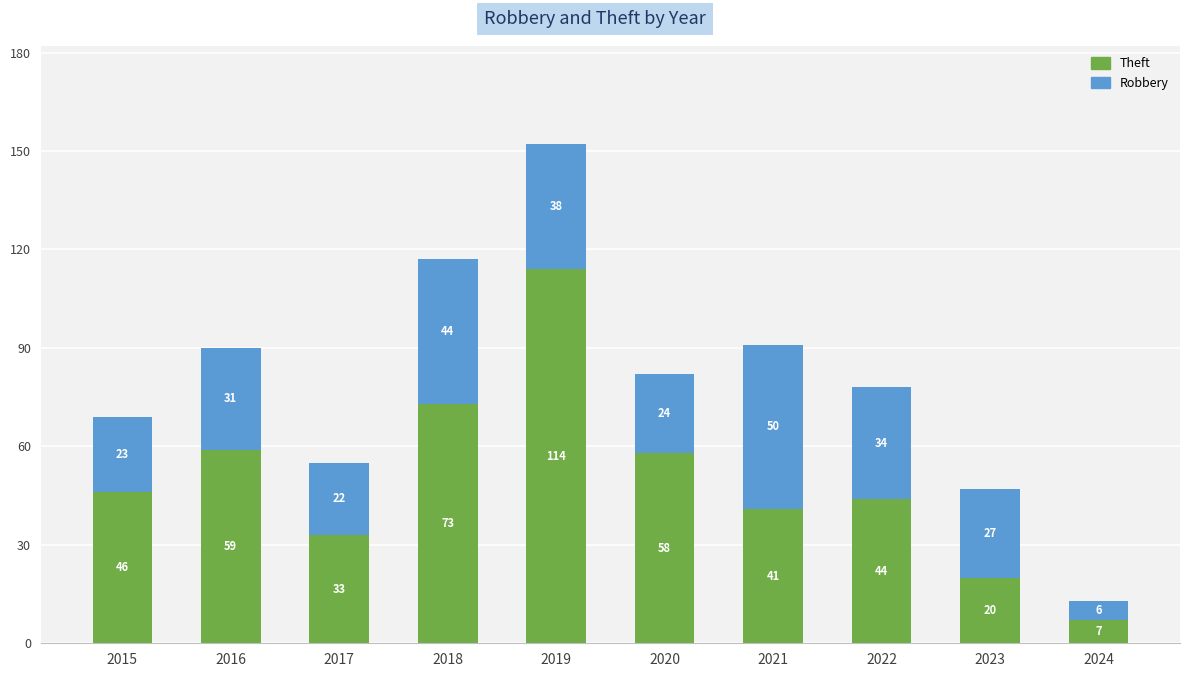

The value of Theft at 2023 is 8. True or false?

False